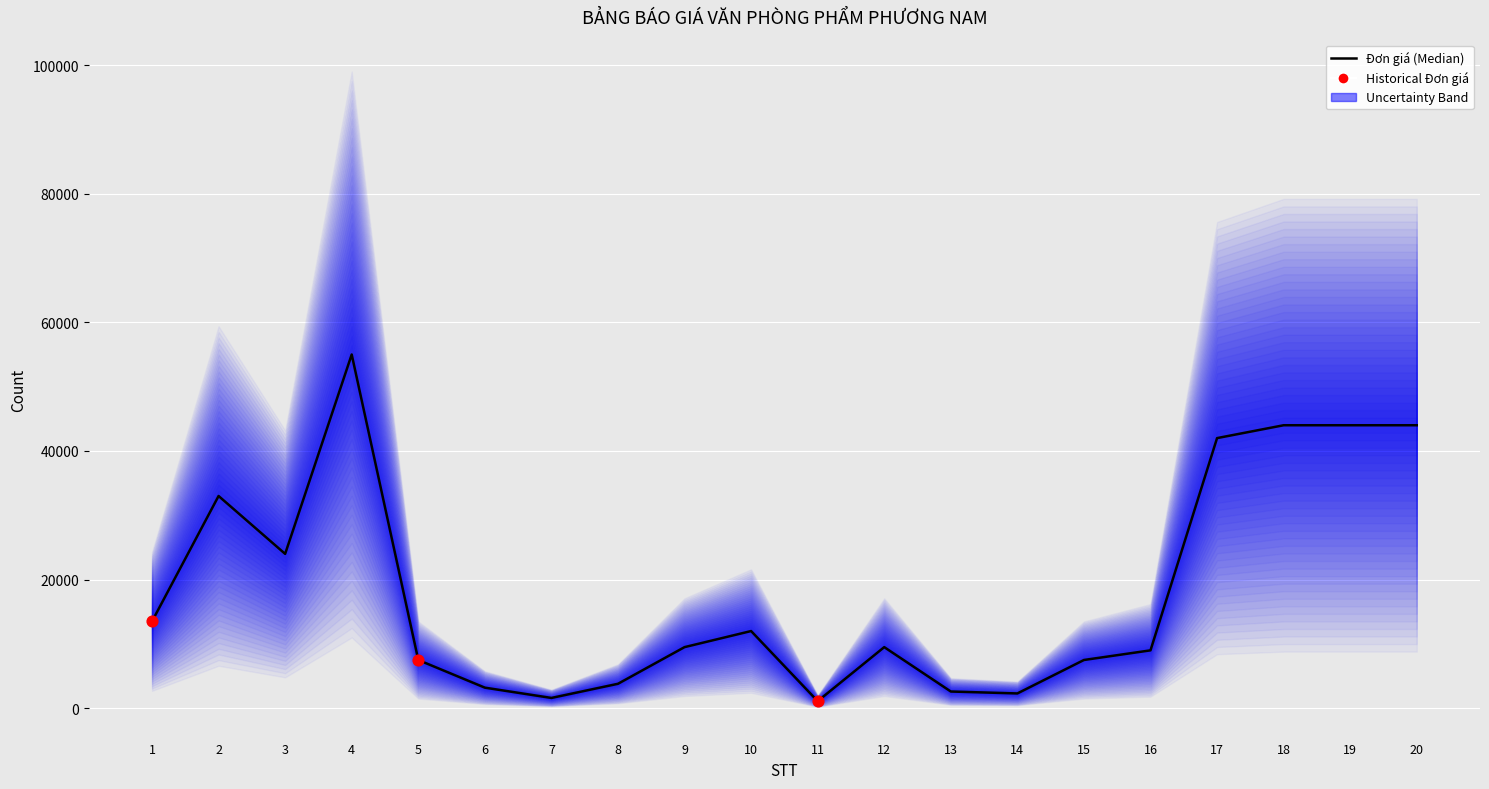

Between 11 and 14, which is larger?

14